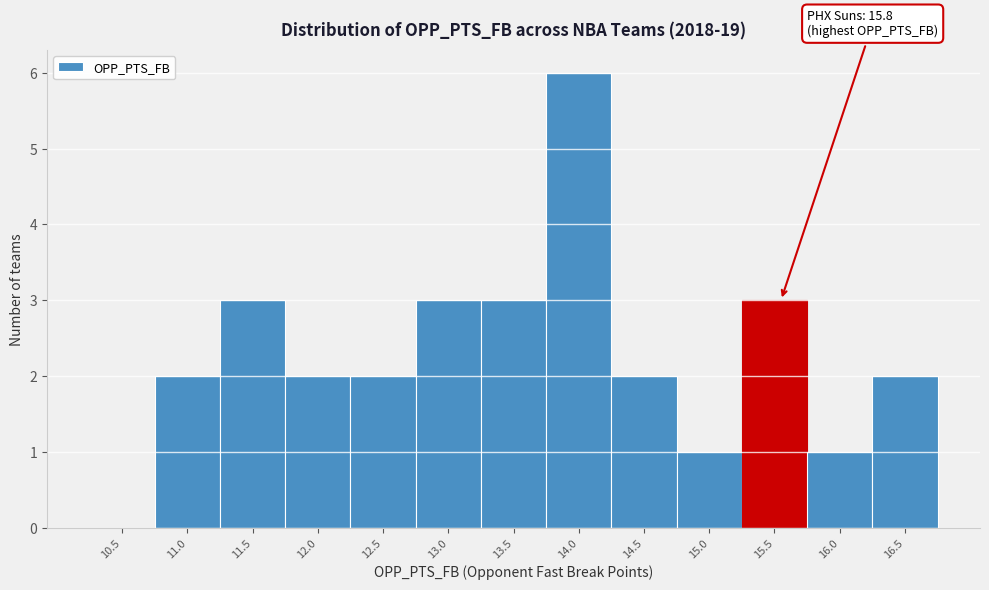

Reading right to left, transcribe all the data shown in this chart.

16.5=2	16.0=1	15.5=3	15.0=1	14.5=2	14.0=6	13.5=3	13.0=3	12.5=2	12.0=2	11.5=3	11.0=2	10.5=0